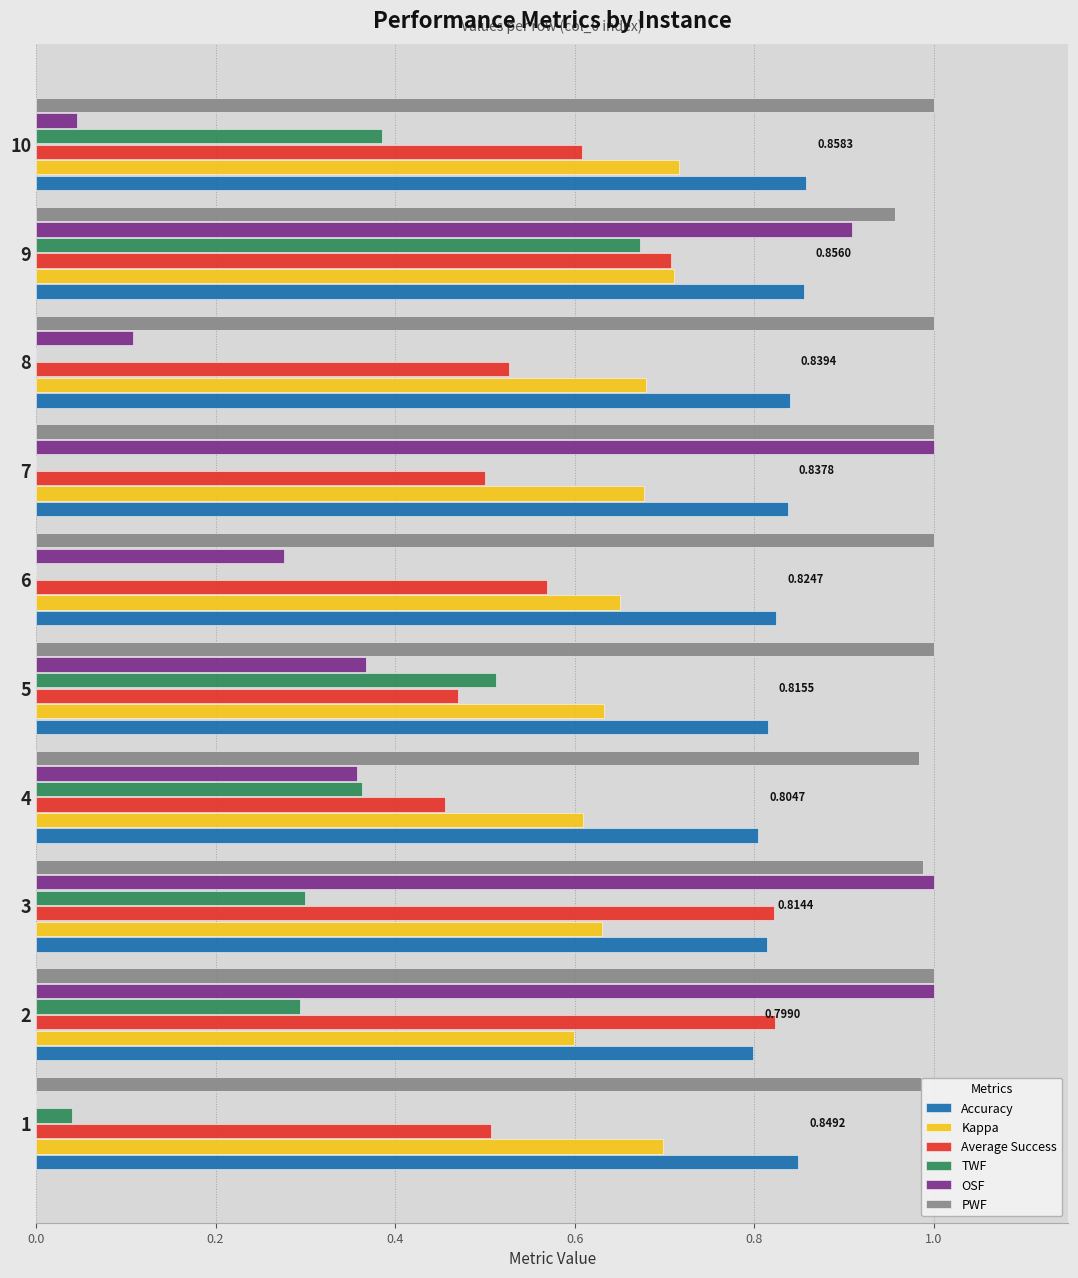

What is the sum of the PWF values at 9 and 4?

1.9